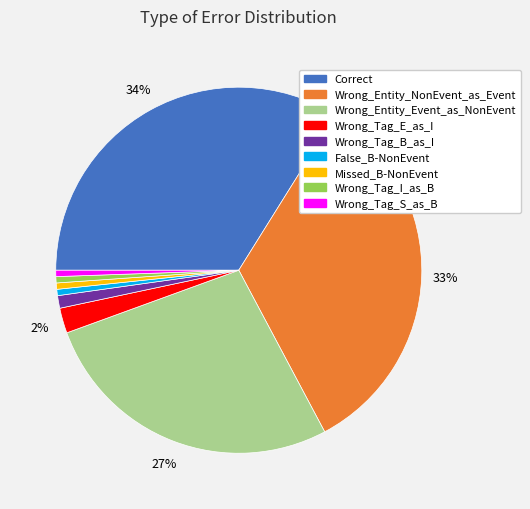

Combined, do Missed_B-NonEvent and Wrong_Entity_Event_as_NonEvent account for over 50%?

No